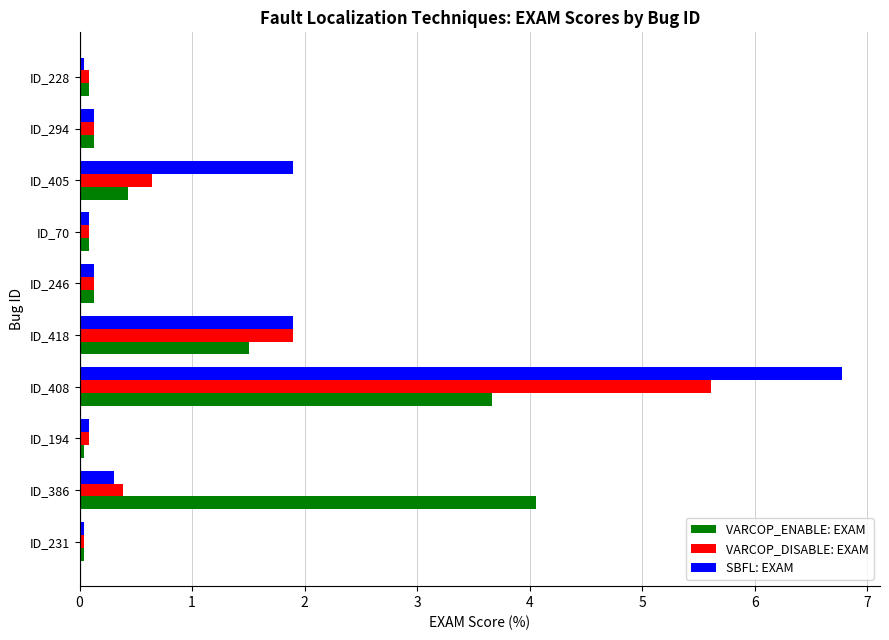

Which series has the largest range (max minus min)?

SBFL: EXAM